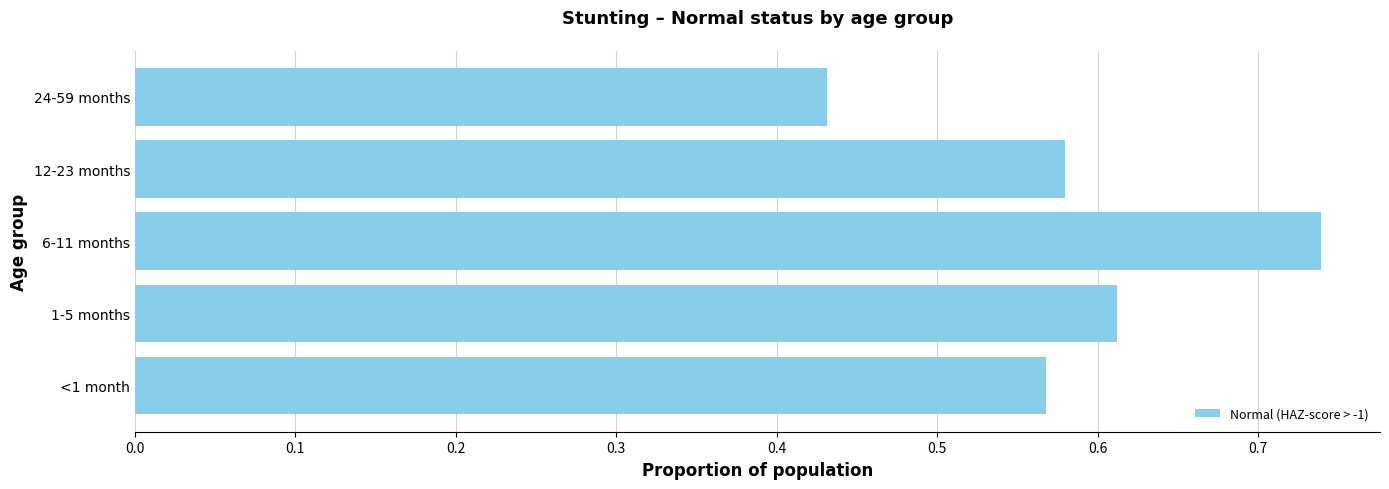

Which label corresponds to the largest value in the chart?

6-11 months